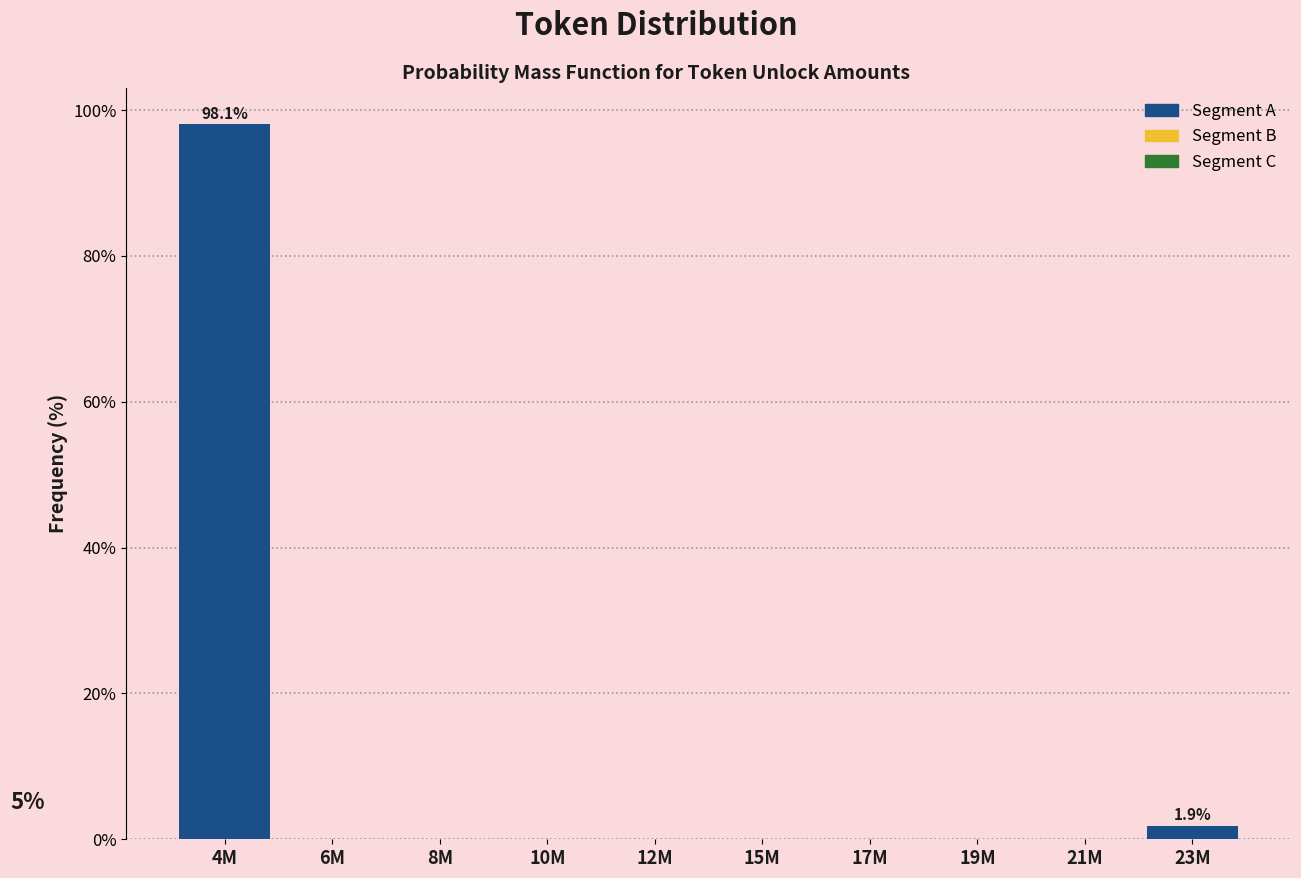

Reading right to left, extract all data points from this chart.

23M=1.9	21M=0.0	19M=0.0	17M=0.0	15M=0.0	12M=0.0	10M=0.0	8M=0.0	6M=0.0	4M=98.1